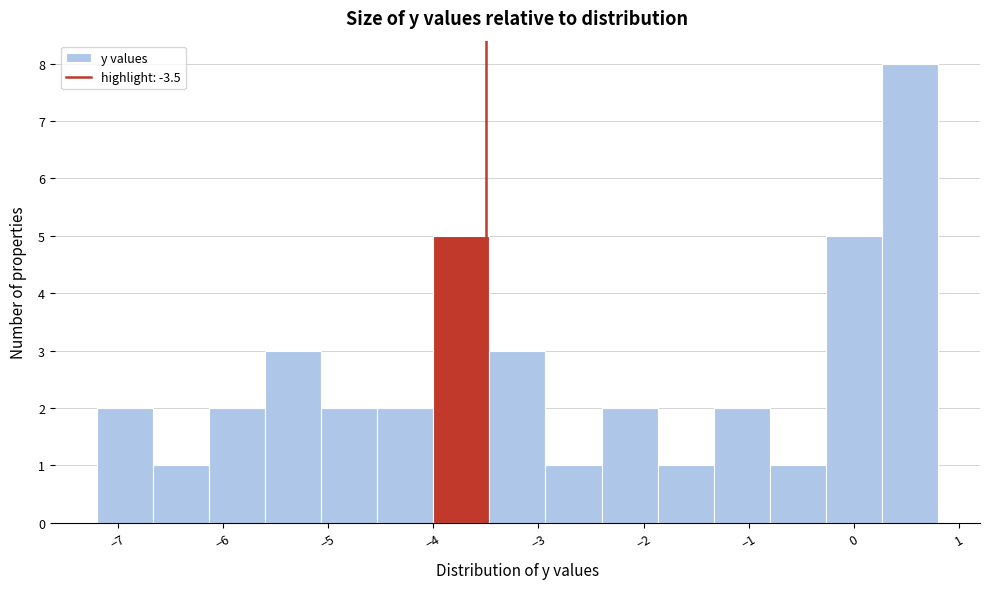

Reading left to right, transcribe this chart: for each bar, give the range it covers on the x-axis and its height. Neither the bar edges nor the heights are printed on the chart, so give them approximately, as read against the axes.

-7.2 to -6.7: 2
-6.7 to -6.1: 1
-6.1 to -5.6: 2
-5.6 to -5.1: 3
-5.1 to -4.5: 2
-4.5 to -4.0: 2
-4.0 to -3.5: 5
-3.5 to -2.9: 3
-2.9 to -2.4: 1
-2.4 to -1.9: 2
-1.9 to -1.3: 1
-1.3 to -0.8: 2
-0.8 to -0.3: 1
-0.3 to 0.3: 5
0.3 to 0.8: 8